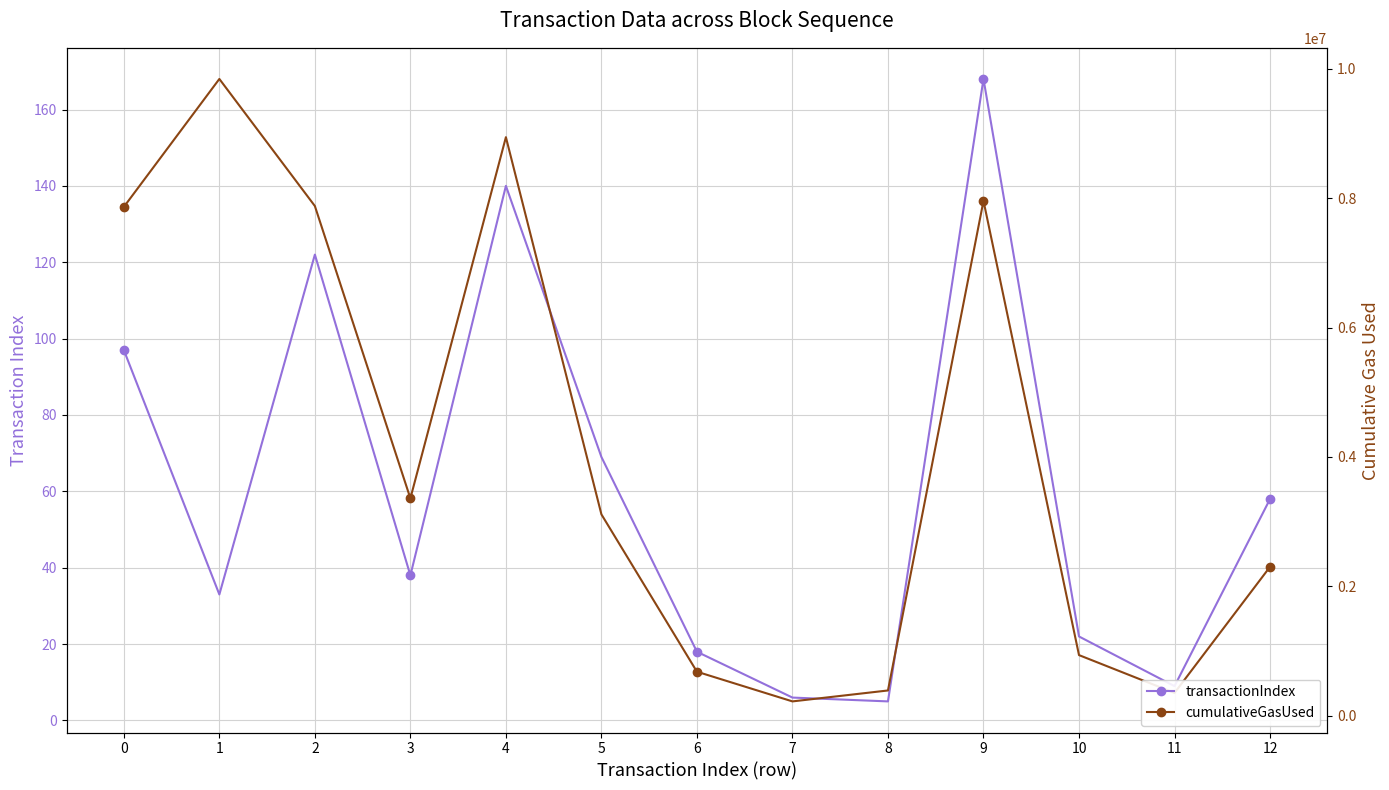

Count the number of categories in the chart.

13